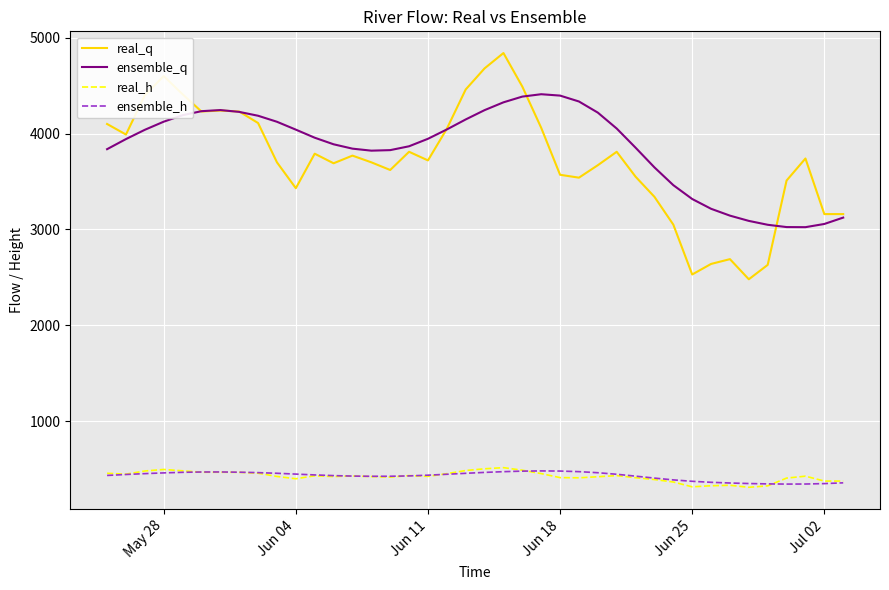

True or false: ensemble_q and ensemble_h intersect in this chart.

False